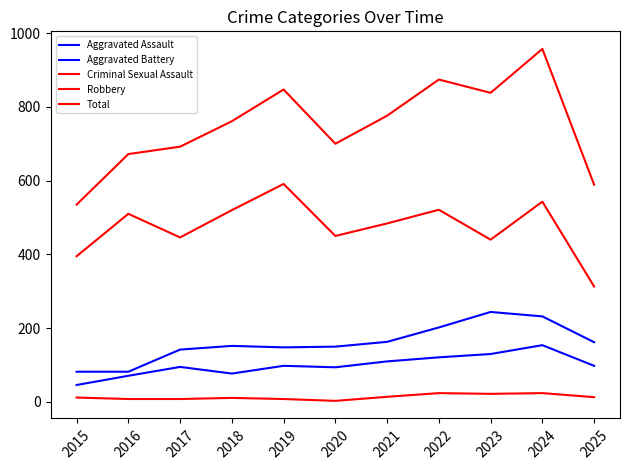

What is the difference between the second highest and minimum values in the Criminal Sexual Assault series?

21